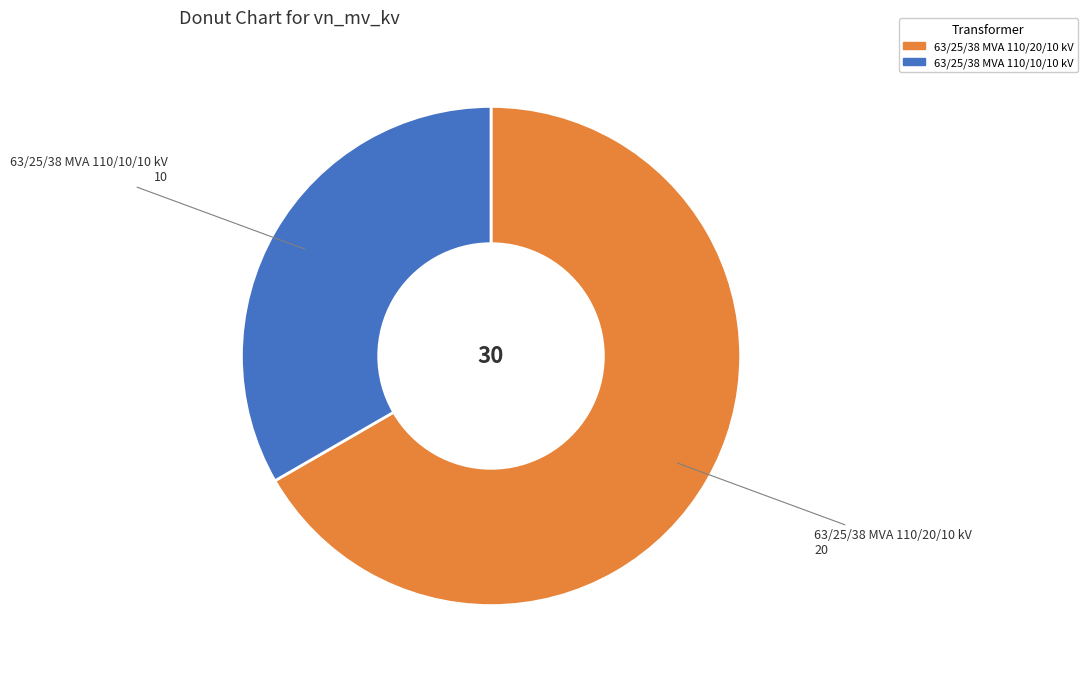

Combined, do 63/25/38 MVA 110/10/10 kV and 63/25/38 MVA 110/20/10 kV account for over 50%?

Yes